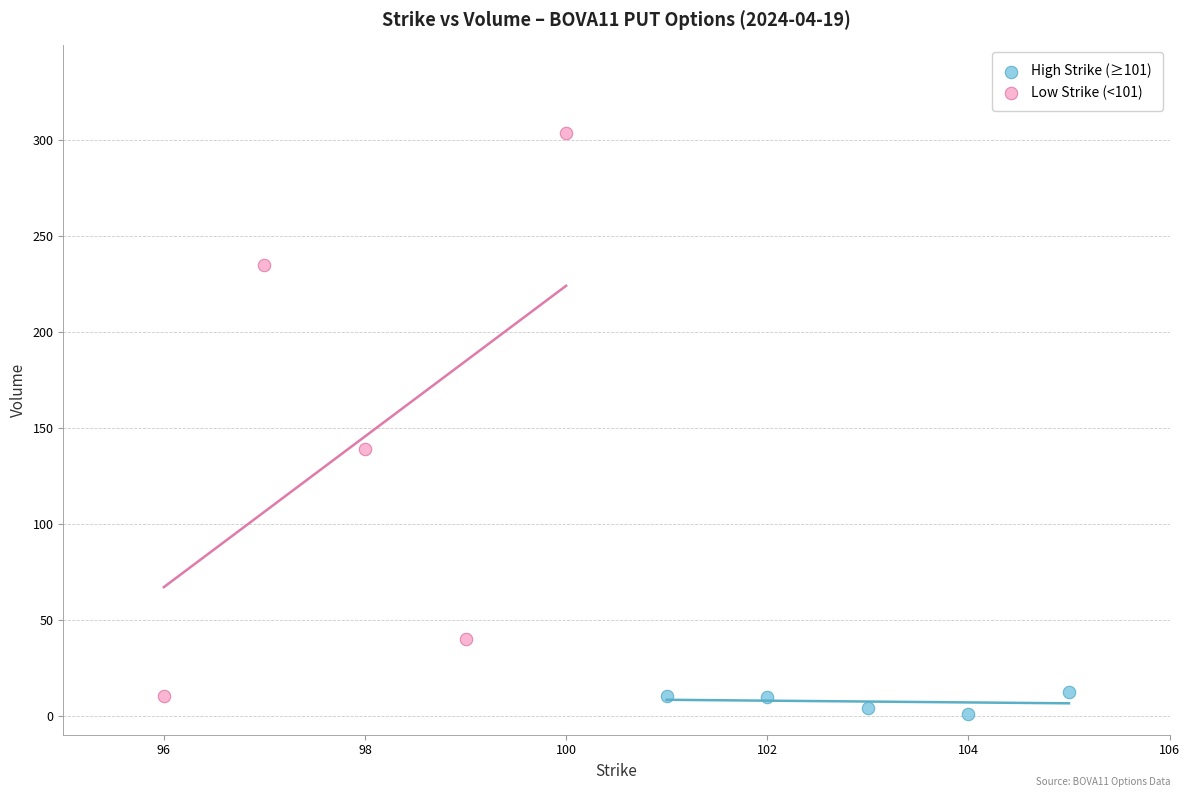

Which series has the widest spread of Y values?

Low Strike (<101)